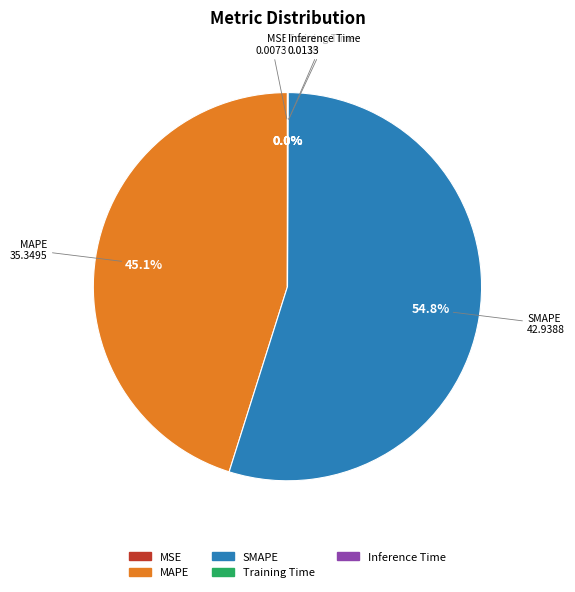

What is the largest slice in the pie chart?

SMAPE